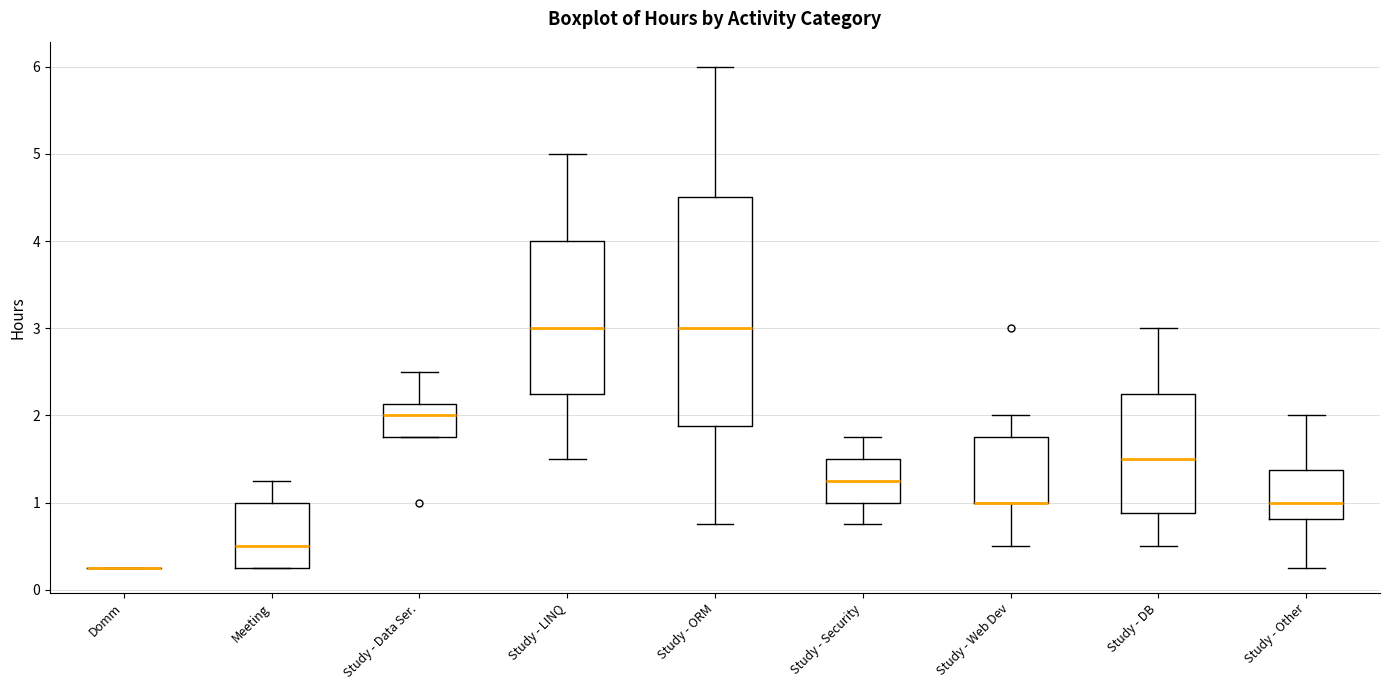

Comparing the boxes themselves (not the whiskers), which one is the tallest?

Study - ORM